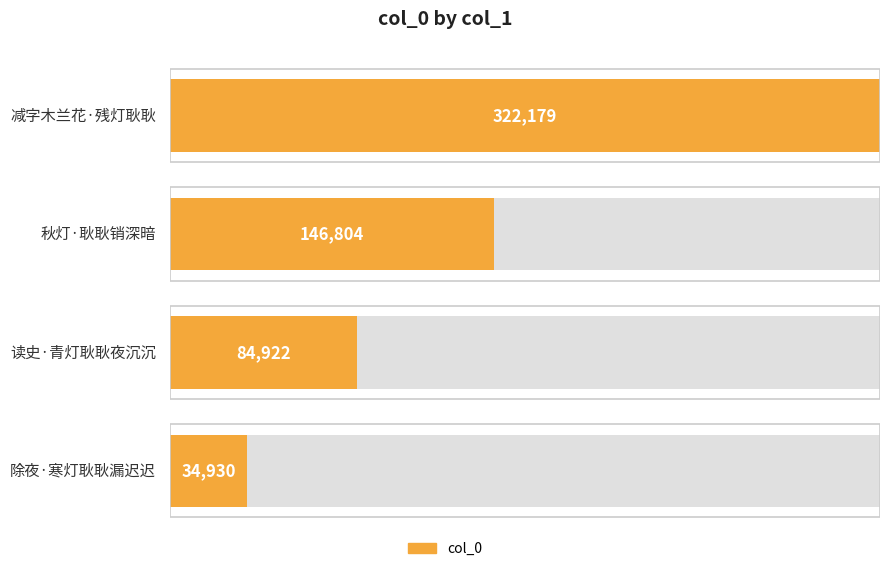

Which has a higher value, 读史·青灯耿耿夜沉沉 or 除夜·寒灯耿耿漏迟迟?

读史·青灯耿耿夜沉沉